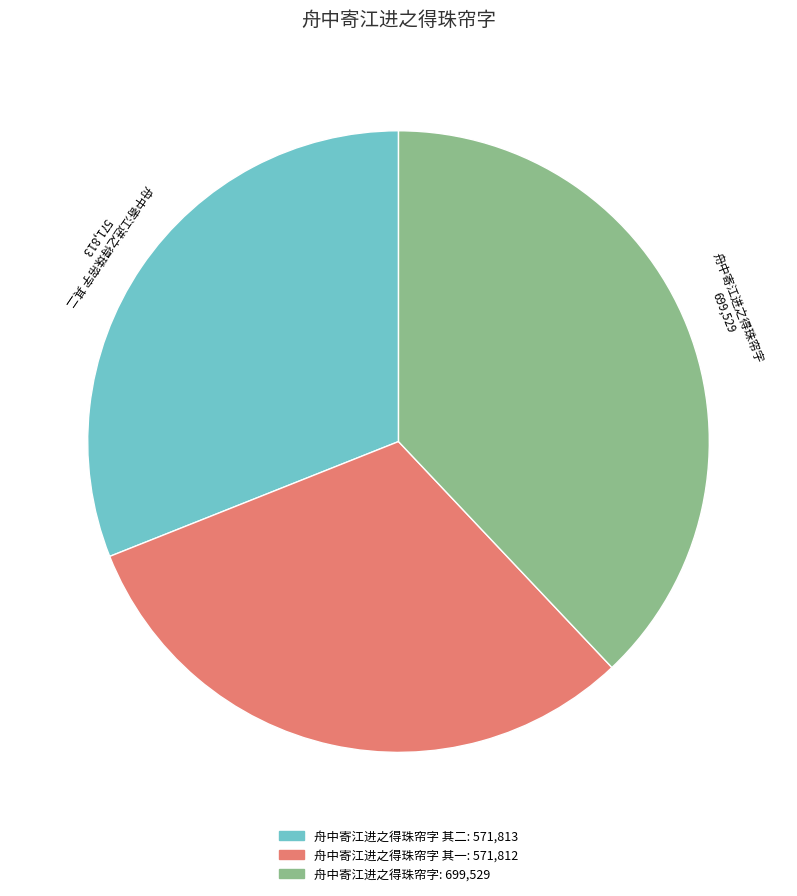

Does any single category account for the majority?

No